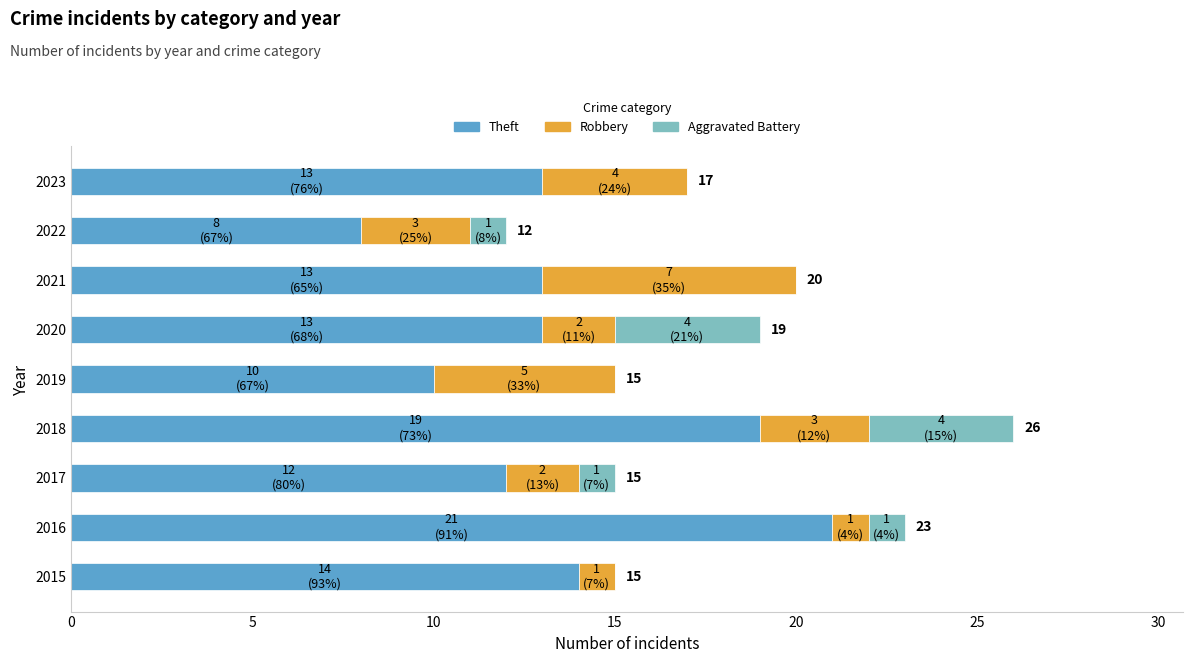

How many data points does each series have?

9